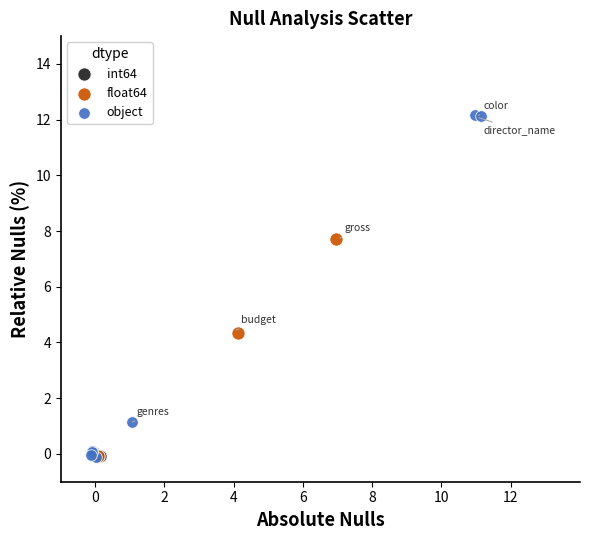

Which series has the largest Y range (max minus min)?

object